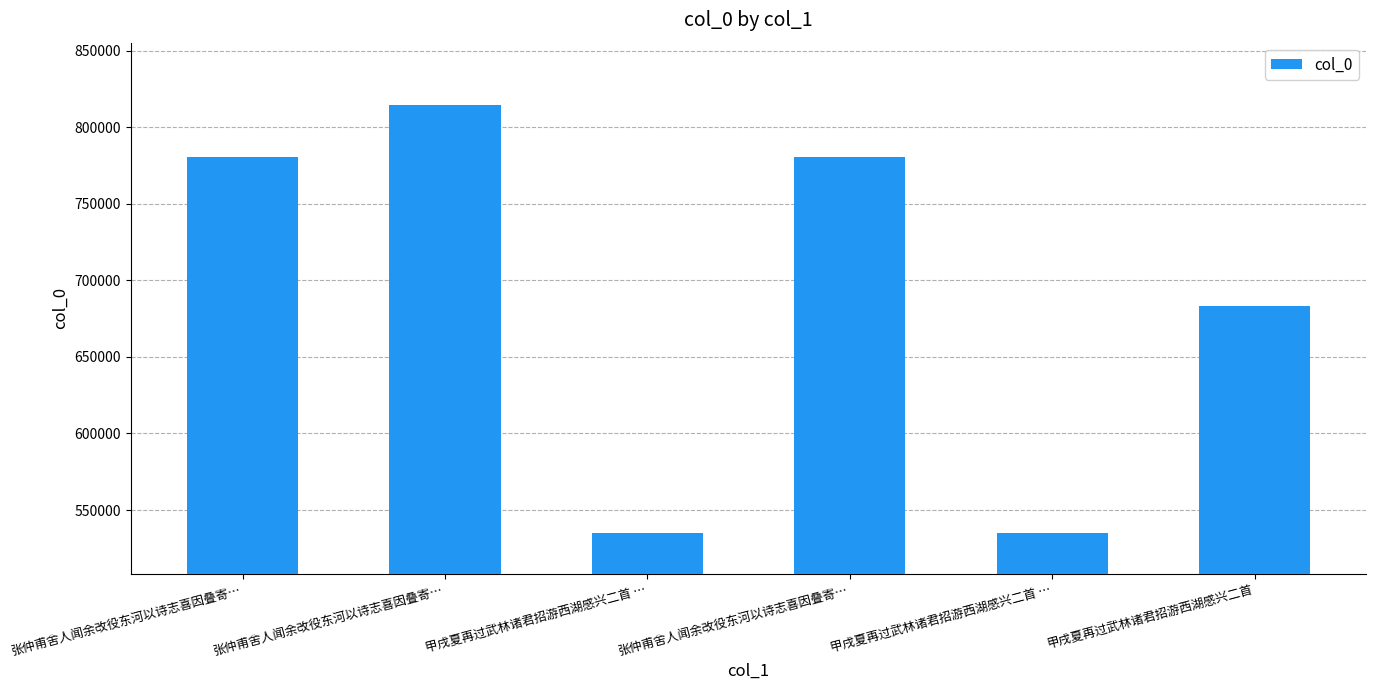

What is the smallest value displayed?

535194